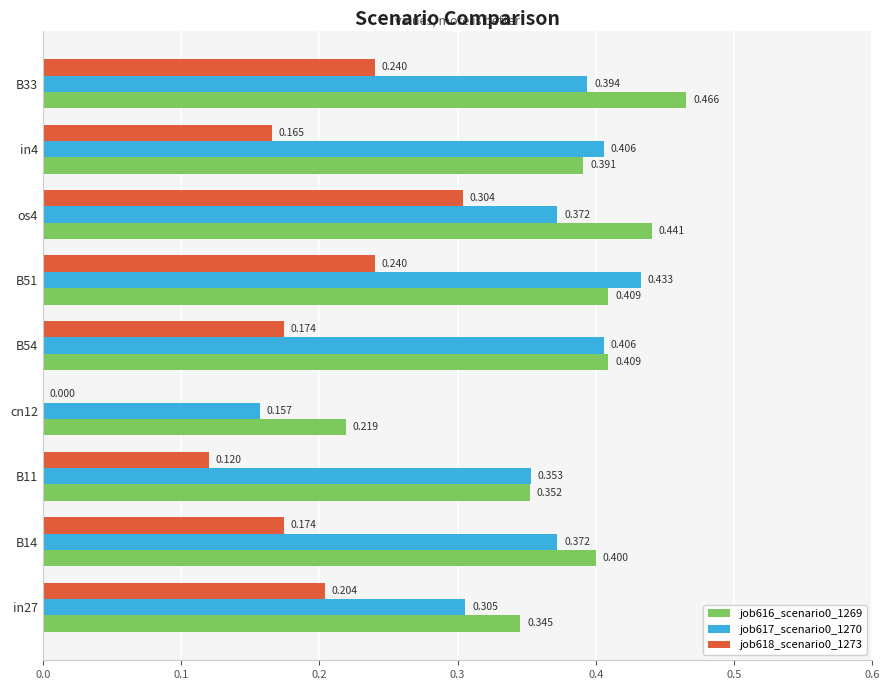

Which series has the largest total across all categories?

job616_scenario0_1269